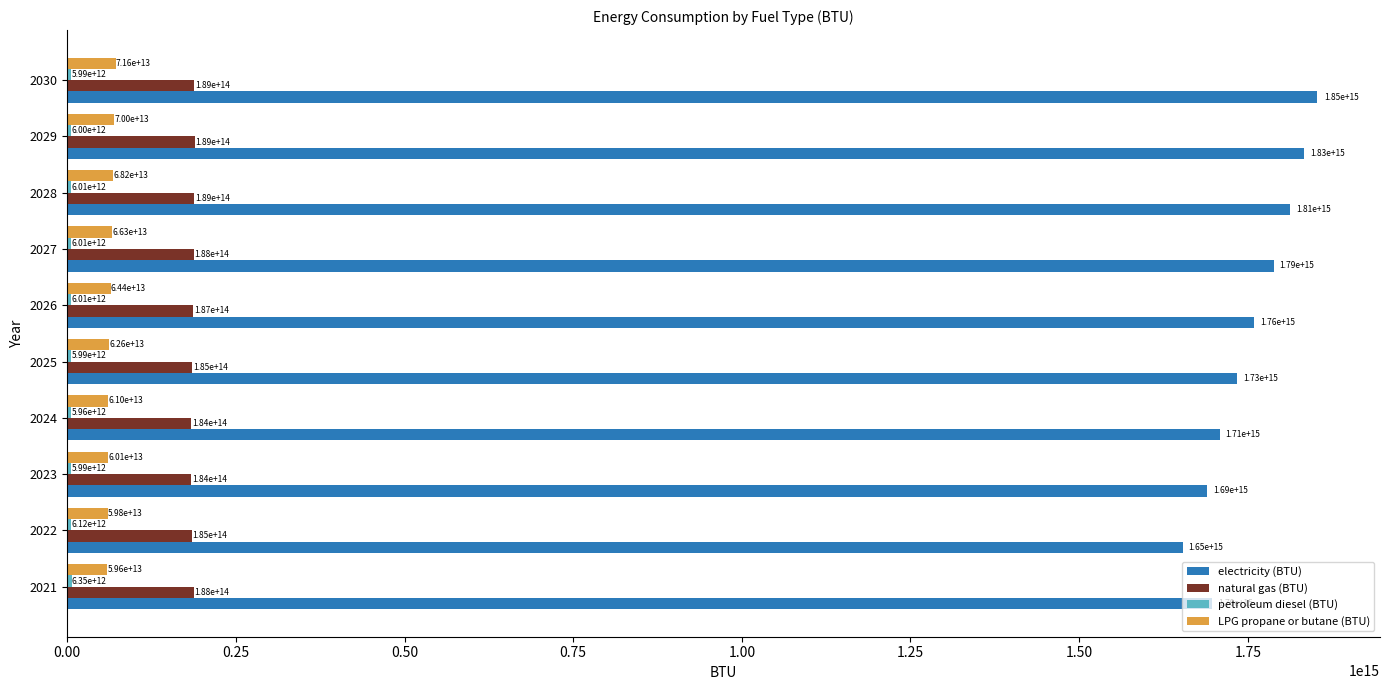

Which series has the widest spread of values?

electricity (BTU)